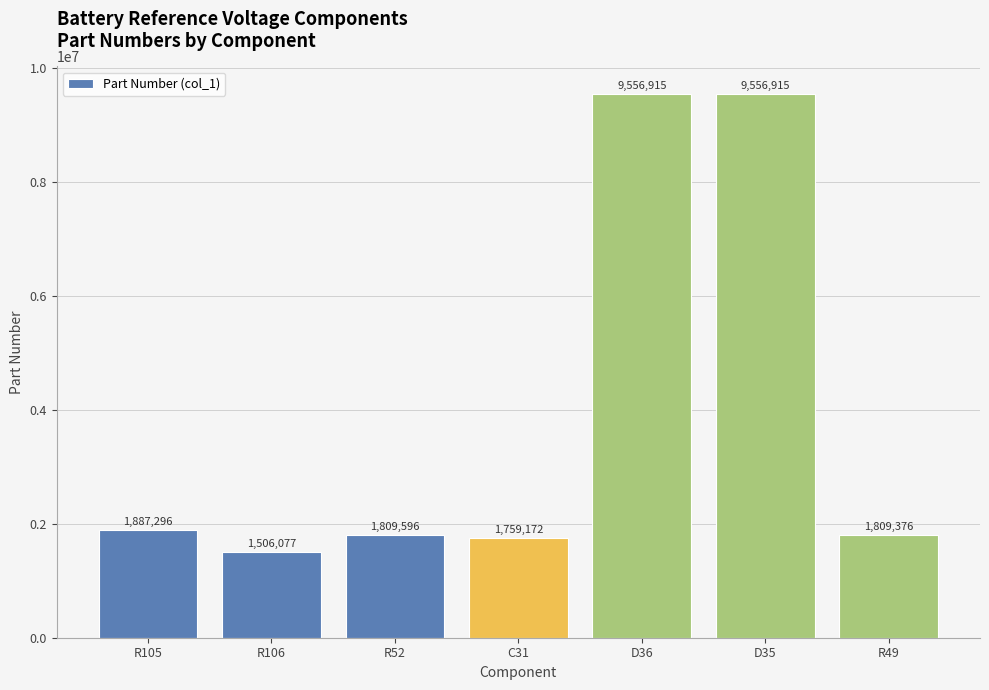

What is the sum of all values?

27885347